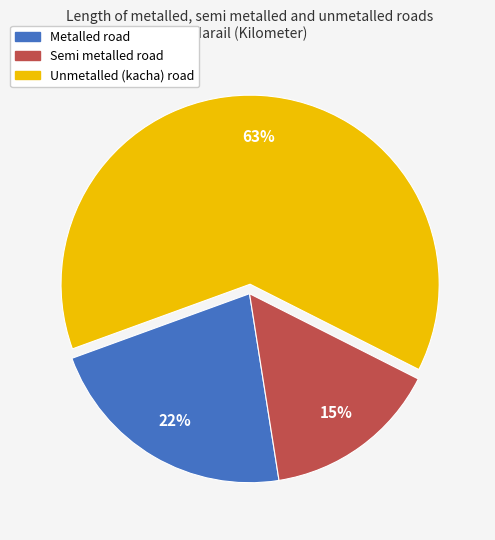

Combined, do Unmetalled (kacha) road and Semi metalled road account for over 50%?

Yes